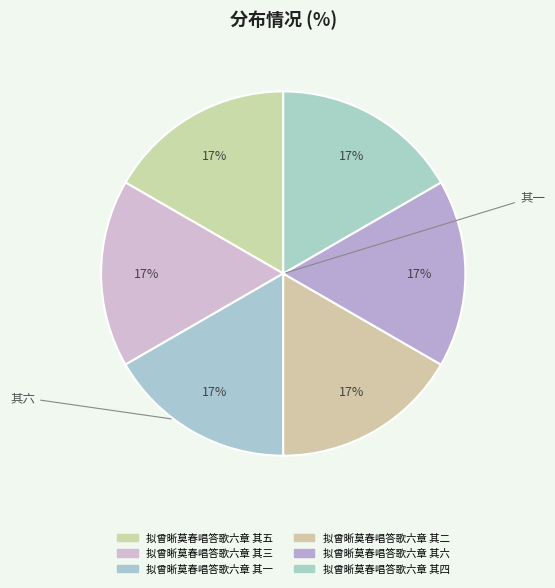

Rank the categories by value from lowest to highest.

拟曾晰莫春唱答歌六章 其一, 拟曾晰莫春唱答歌六章 其二, 拟曾晰莫春唱答歌六章 其三, 拟曾晰莫春唱答歌六章 其四, 拟曾晰莫春唱答歌六章 其五, 拟曾晰莫春唱答歌六章 其六